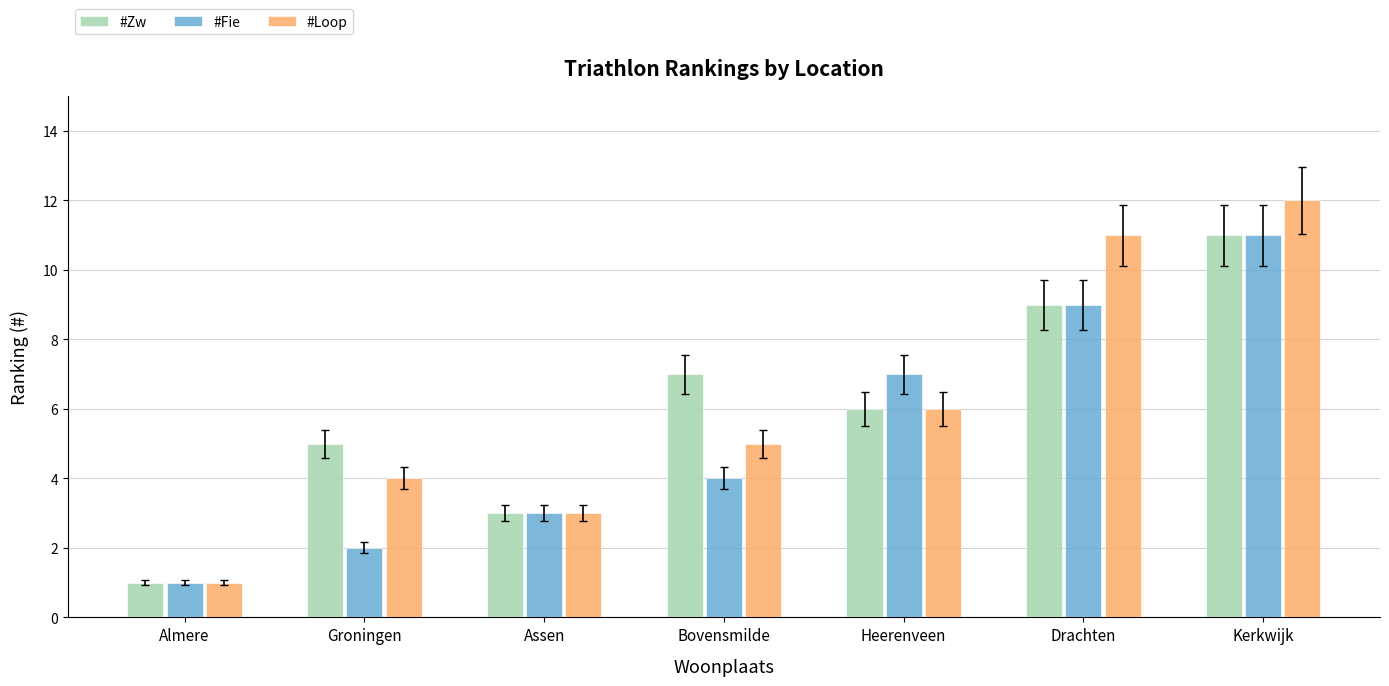

The value of #Zw at Drachten is 9. True or false?

True